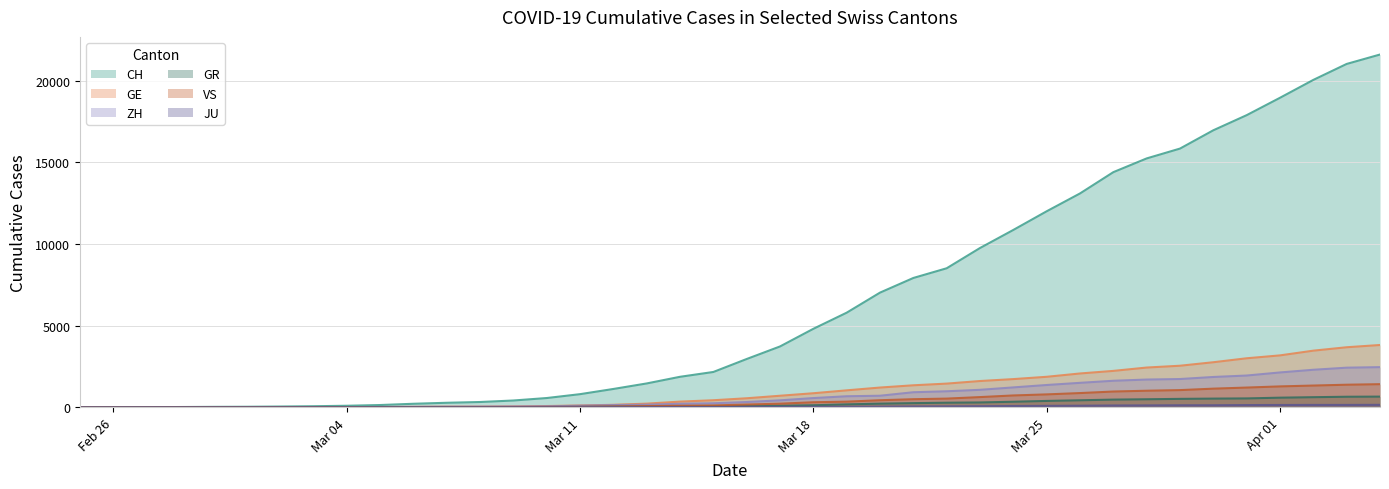

What are all the series names shown in the legend?

CH, GE, ZH, GR, VS, JU